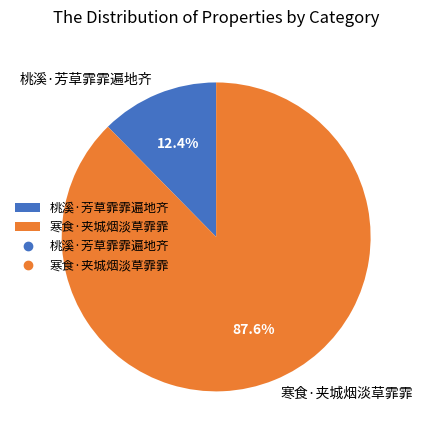

Is there any slice that represents more than half of the pie?

Yes